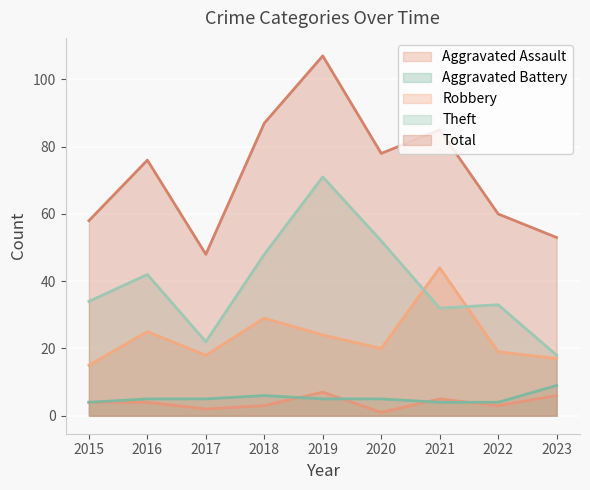

List the series in order of their peak value, highest first.

Total, Theft, Robbery, Aggravated Battery, Aggravated Assault